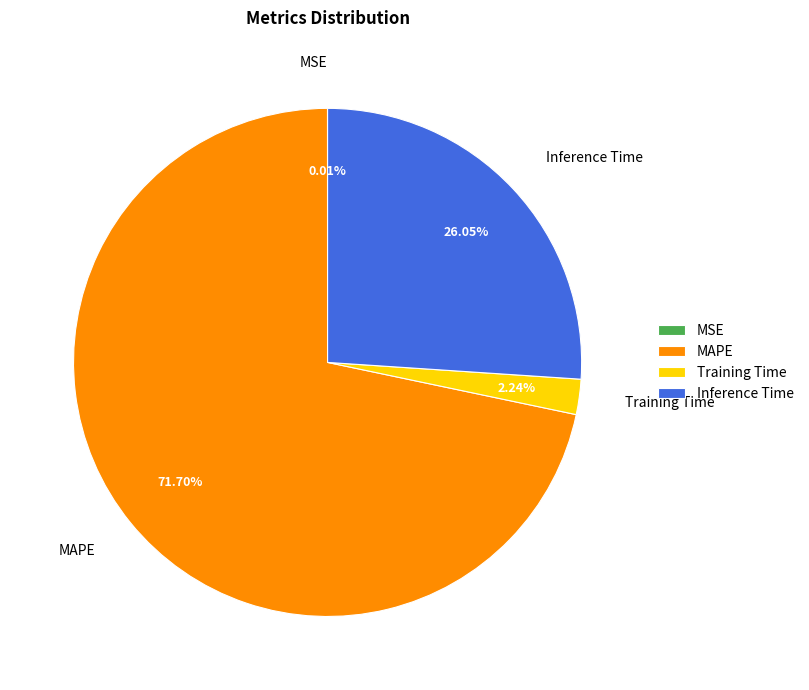

To the nearest percent, what is the average slice percentage?

25%